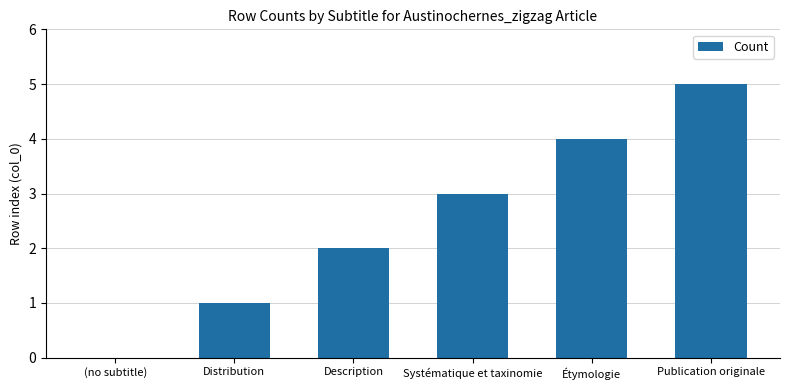

The chart shows a value of 2 at Description. True or false?

True